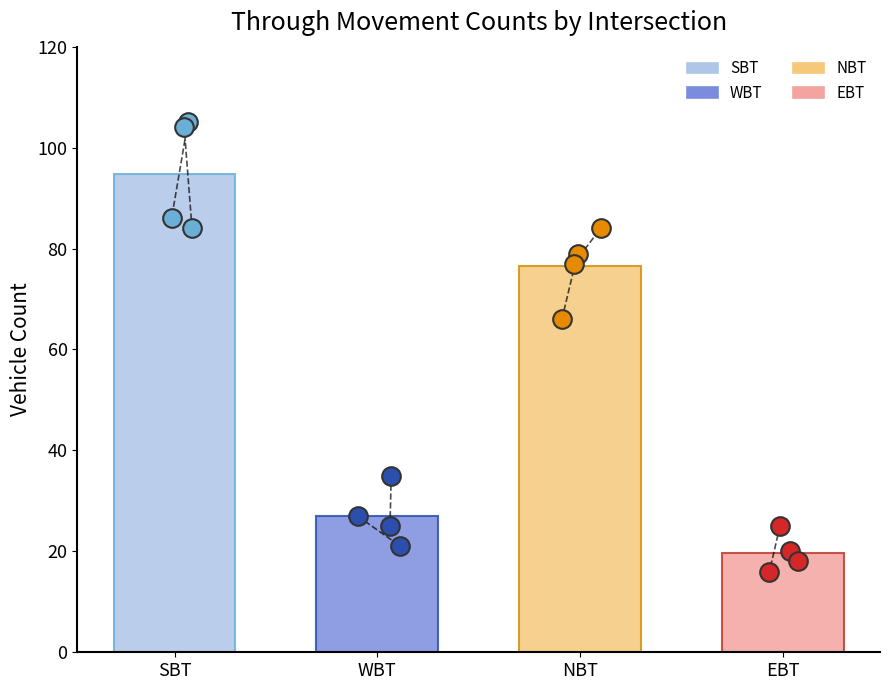

Which series reaches the minimum Y coordinate?

EBT